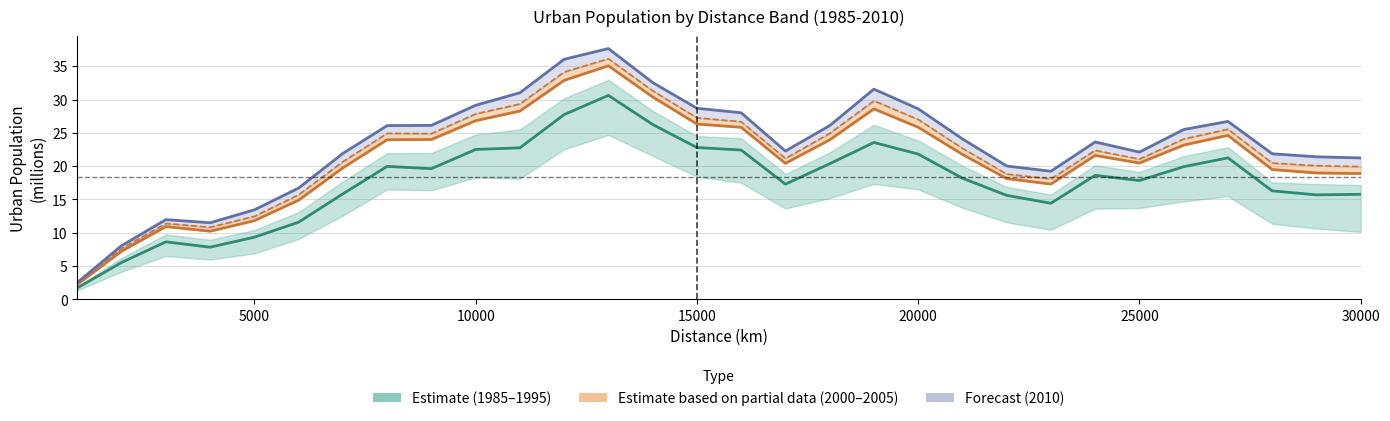

The 1985–1995 (Estimate) series shows 4.7 at 27. True or false?

False